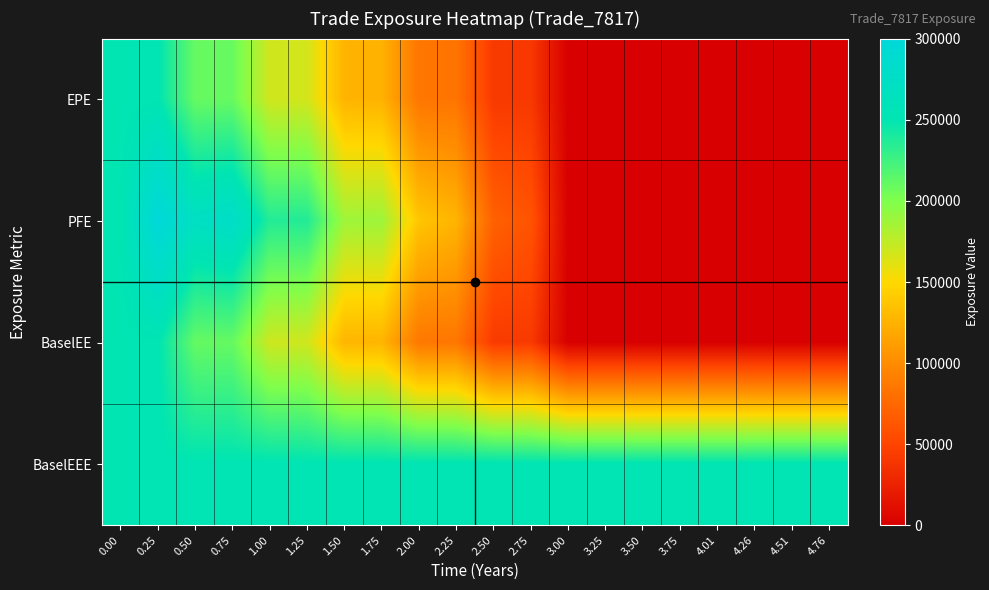

What is the total value across all series at 0.00?

1000664.0